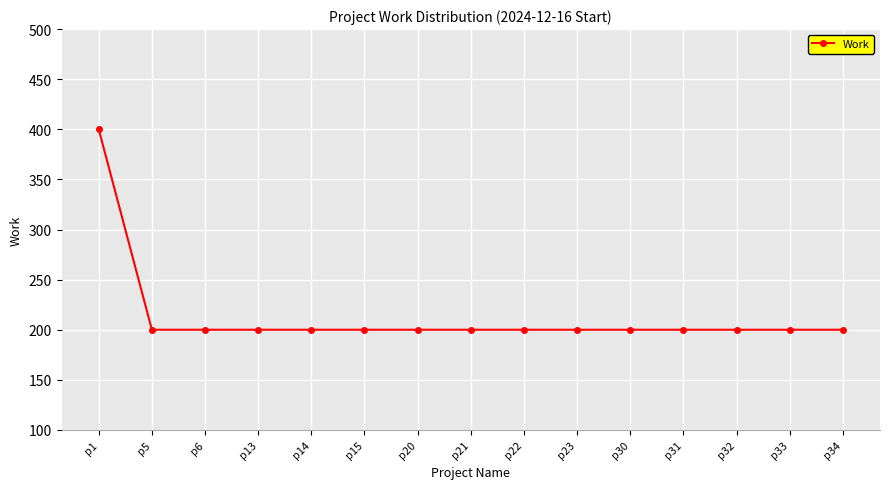

Approximately how many times larger is the value at p33 compared to p5?

1.0